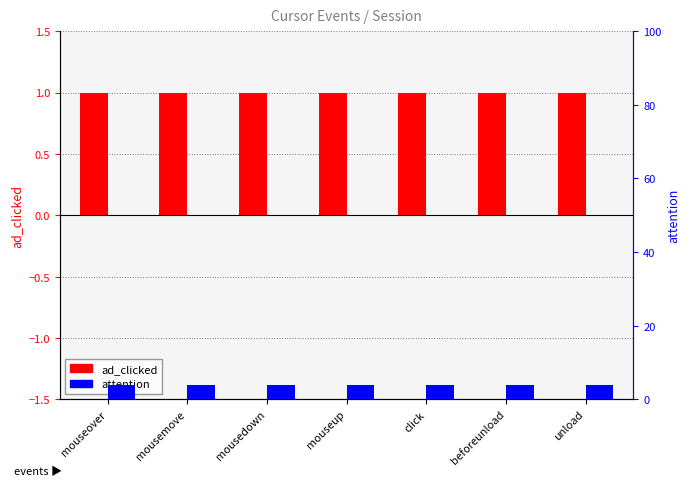

Which series has the largest range (max minus min)?

ad_clicked